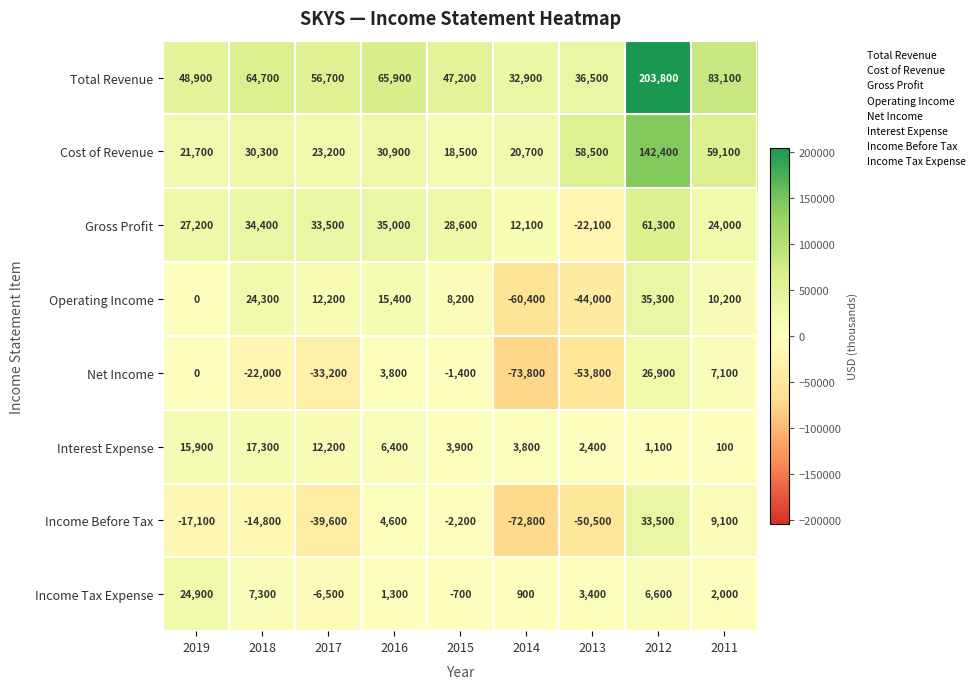

Rank the series at 2018 from highest to lowest value.

Total Revenue, Gross Profit, Cost of Revenue, Operating Income, Interest Expense, Income Tax Expense, Income Before Tax, Net Income